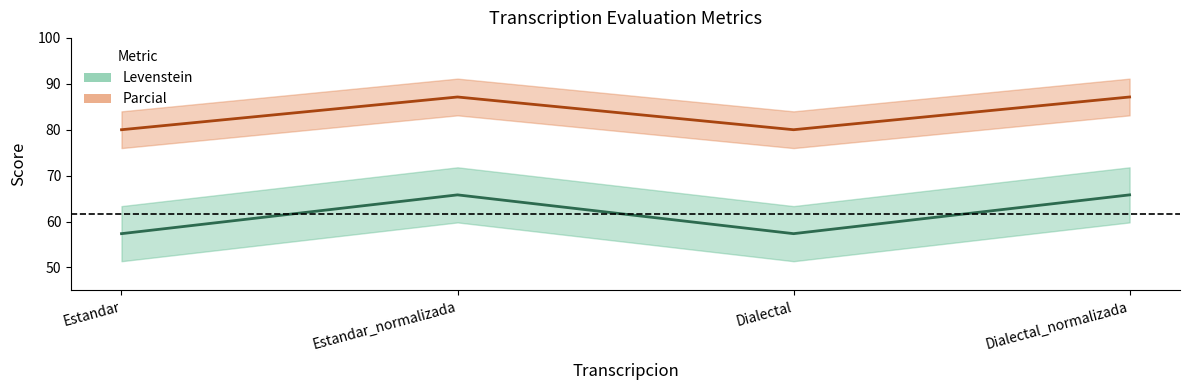

Where is the first local minimum for Levenstein?

Dialectal